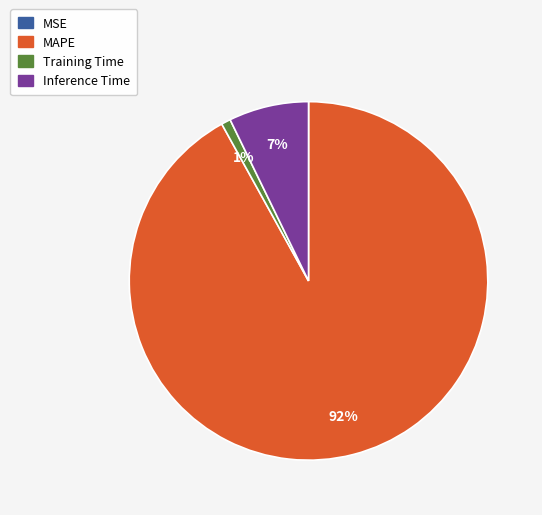

Is it true that MAPE is 92% of the pie?

True